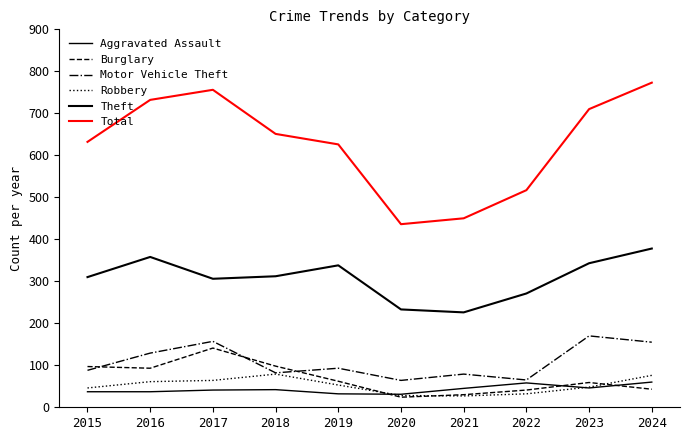

What is the difference between the second highest and second lowest values in the Motor Vehicle Theft series?

92